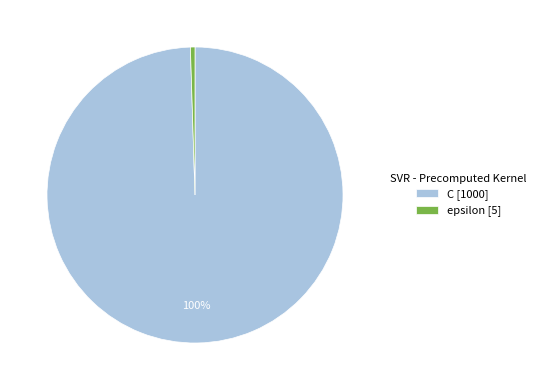

Is the sum of epsilon [5] and C [1000] greater than half?

Yes